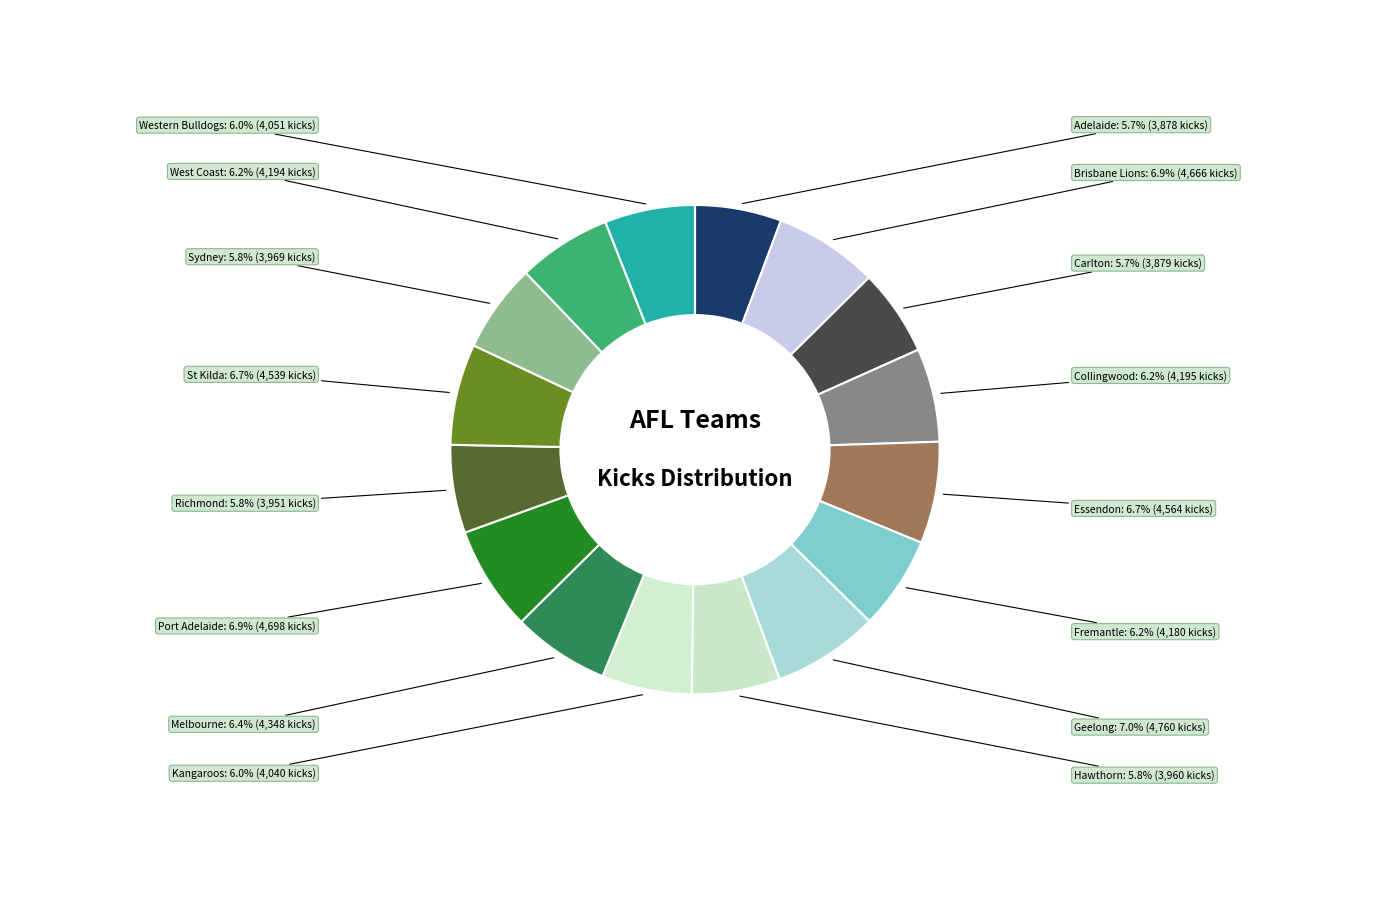

Is it true that Brisbane Lions is 7% of the pie?

True